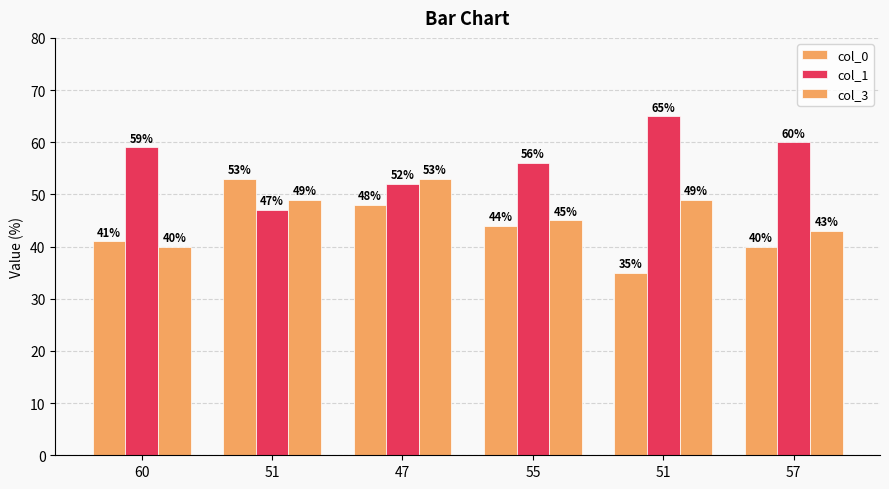

What is the difference between the second highest and second lowest values in the col_0 series?

8